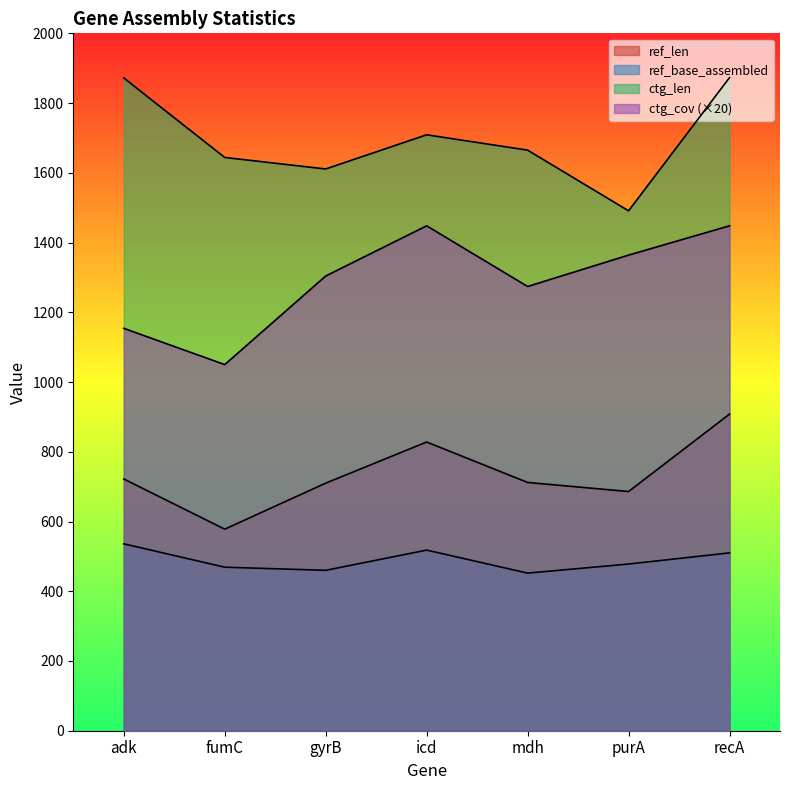

Reading left to right, transcribe all the data shown in this chart.

ref_len: adk=722	fumC=578	gyrB=710	icd=828	mdh=712	purA=686	recA=908
ref_base_assembled: adk=536	fumC=469	gyrB=460	icd=518	mdh=452	purA=478	recA=510
ctg_len: adk=1872	fumC=1644	gyrB=1611	icd=1709	mdh=1665	purA=1491	recA=1873
ctg_cov: adk=1154	fumC=1050	gyrB=1304	icd=1448	mdh=1274	purA=1364	recA=1448